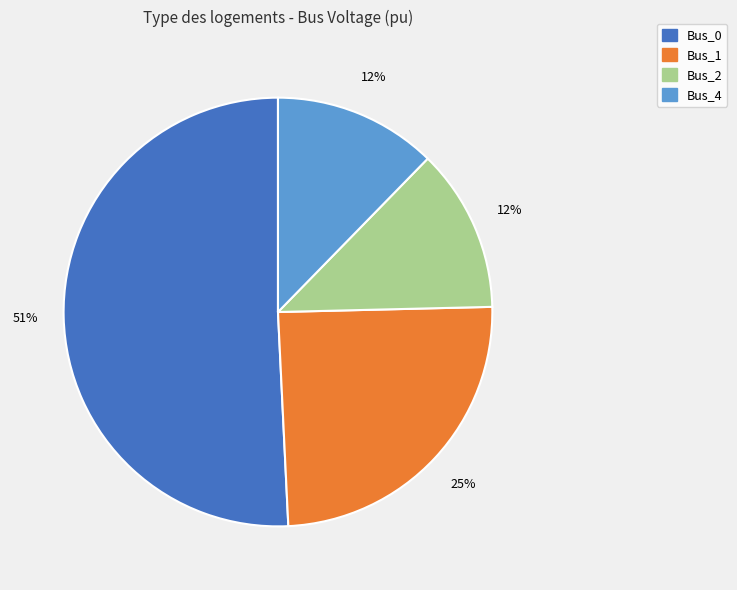

Which slice represents more than half of the pie?

Bus_0